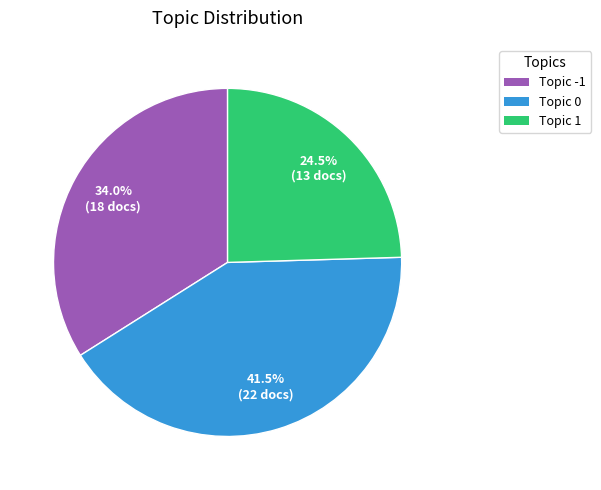

Is there any slice that represents more than half of the pie?

No